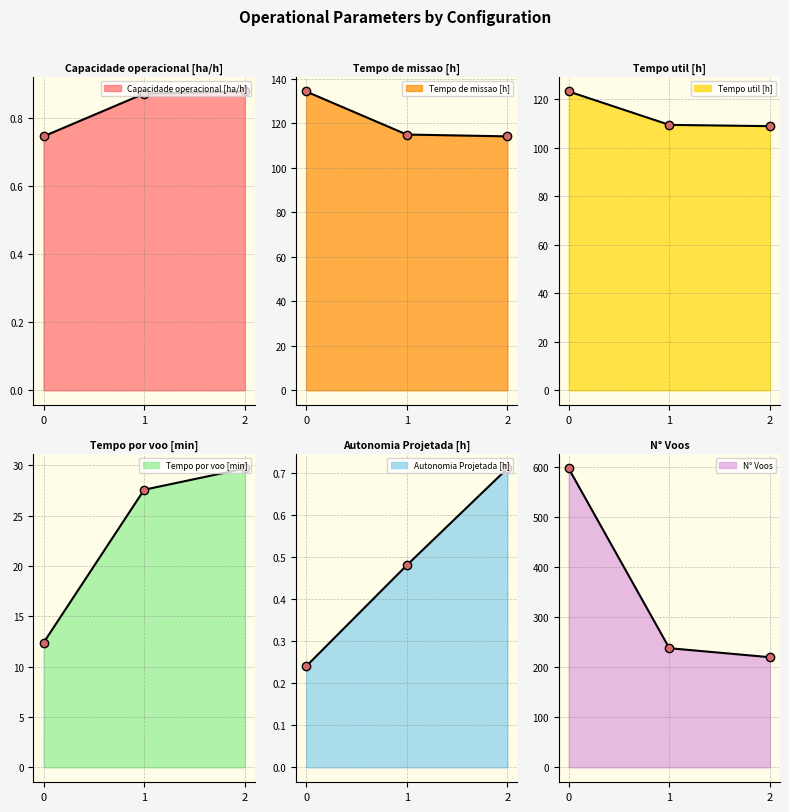

Between 0 and 1, which is larger?

1